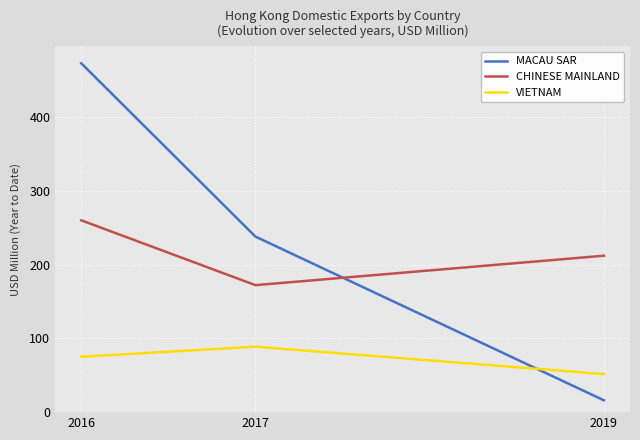

Where does the CHINESE MAINLAND series first go above 212?

2016